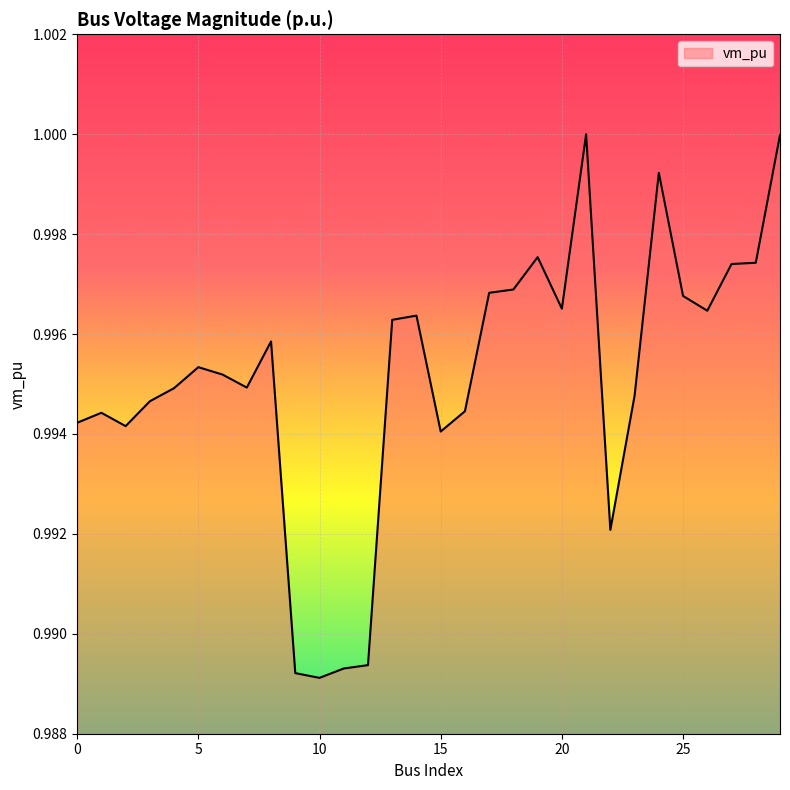

Reading left to right, transcribe all the data shown in this chart.

0=1.0	1=1.0	2=1.0	3=1.0	4=1.0	5=1.0	6=1.0	7=1.0	8=1.0	9=1.0	10=1.0	11=1.0	12=1.0	13=1.0	14=1.0	15=1.0	16=1.0	17=1.0	18=1.0	19=1.0	20=1.0	21=1.0	22=1.0	23=1.0	24=1.0	25=1.0	26=1.0	27=1.0	28=1.0	29=1.0